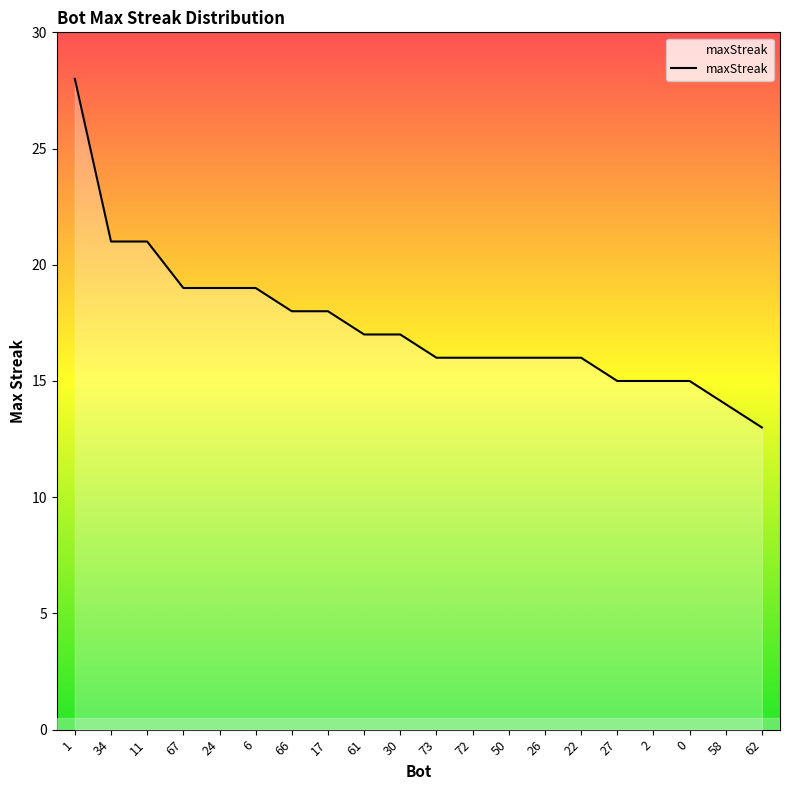

What is the minimum value shown in the chart?

13